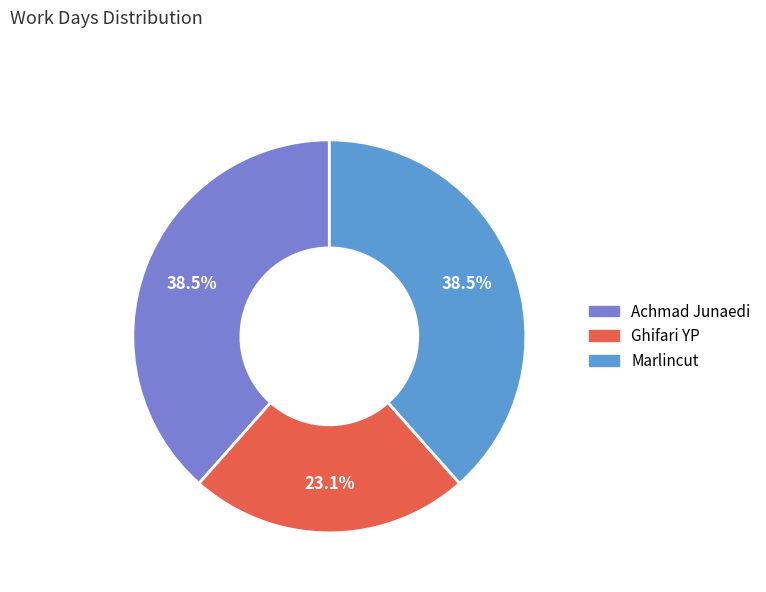

How many slices are in this pie chart?

3